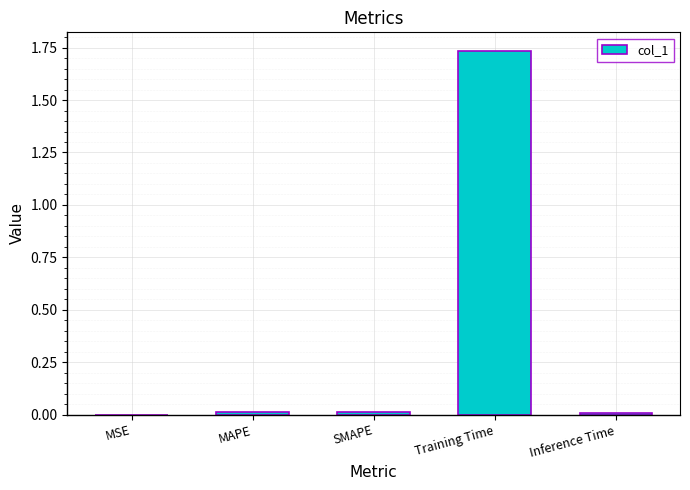

True or false: the data shows 0.0 at MSE.

True